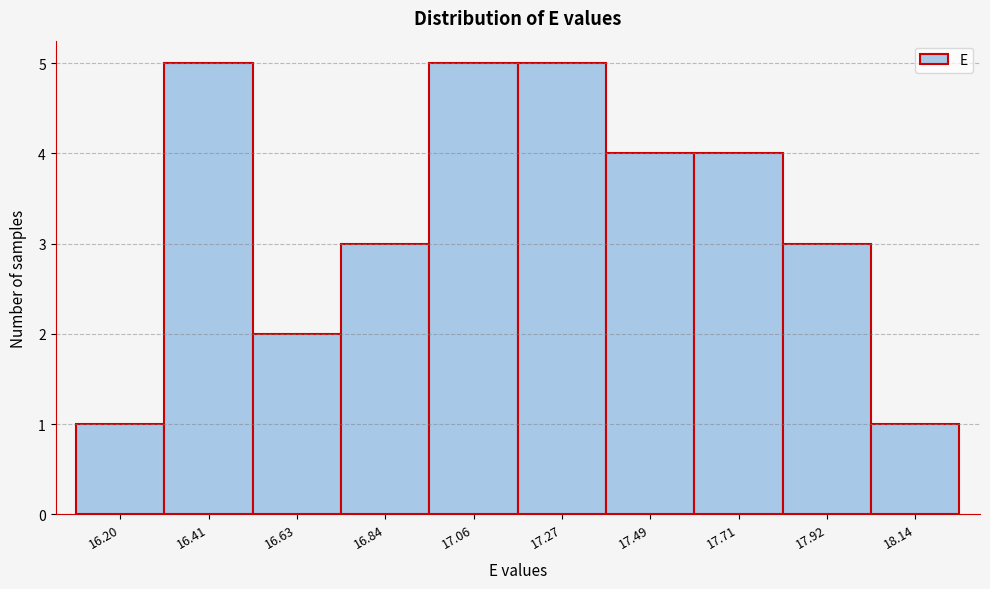

Reading right to left, what are all the values shown in this chart?

1	3	4	4	5	5	3	2	5	1